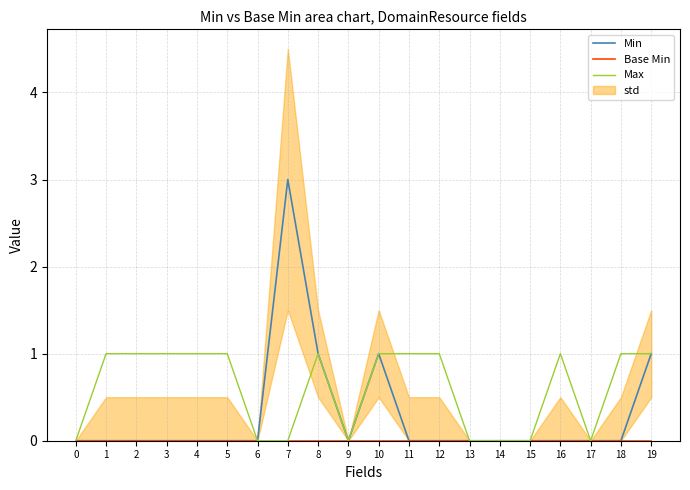

Reading left to right, list all the values displayed in this chart.

Min: 0	0	0	0	0	0	0	3	1	0	1	0	0	0	0	0	0	0	0	1
Base Min: 0	0	0	0	0	0	0	0	0	0	0	0	0	0	0	0	0	0	0	0
Max: 0	1	1	1	1	1	0	0	1	0	1	1	1	0	0	0	1	0	1	1